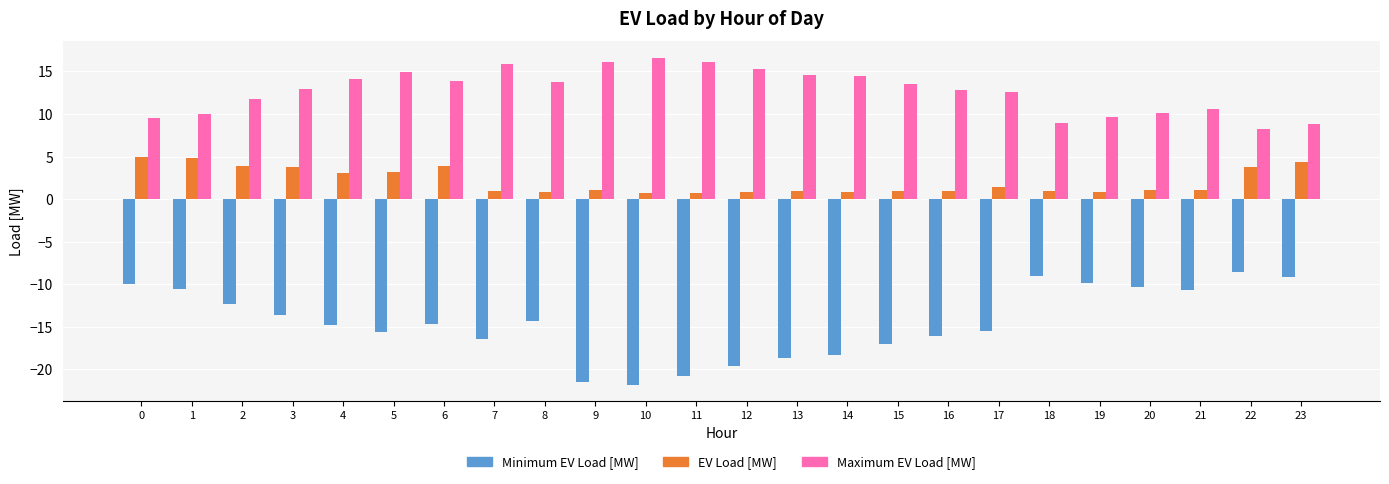

List the series in order of their overall mean, lowest first.

Minimum EV Load [MW], EV Load [MW], Maximum EV Load [MW]